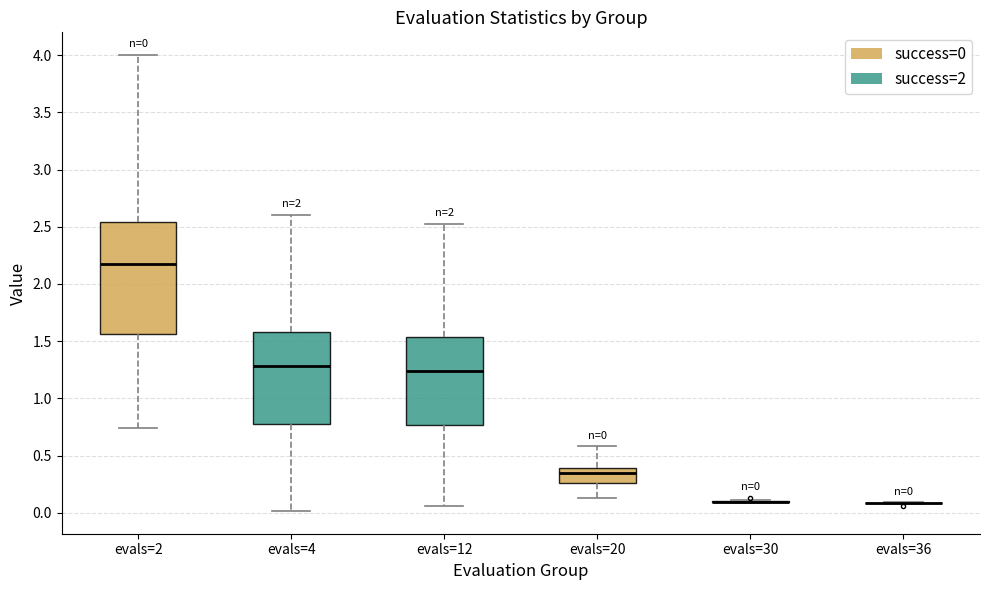

Comparing the boxes themselves (not the whiskers), which one is the tallest?

evals=2